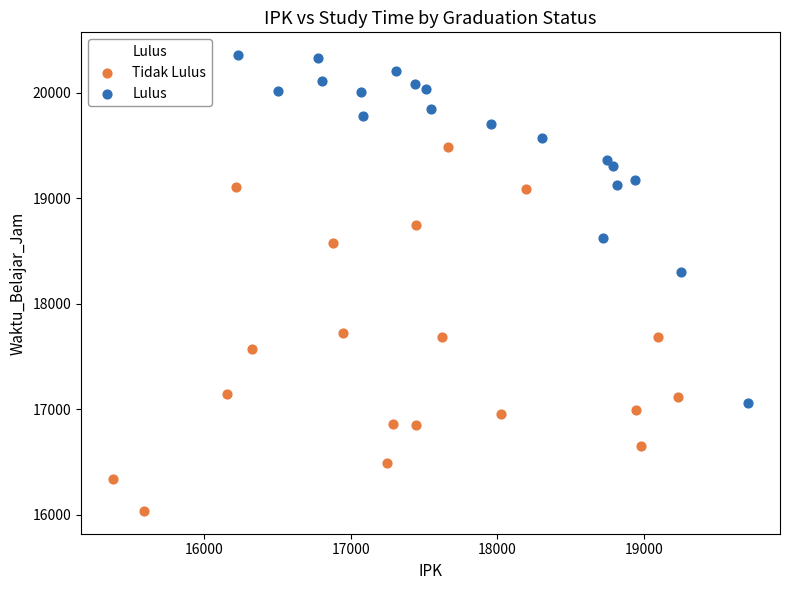

Which series reaches the minimum Y coordinate?

Tidak Lulus